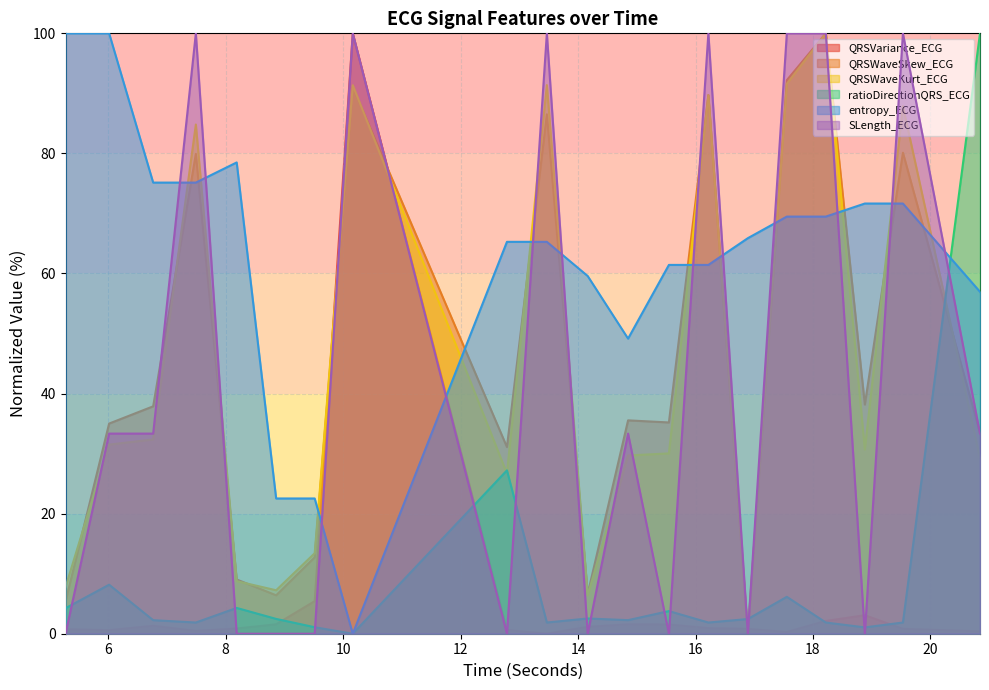

Where is the first local maximum for ratioDirectionQRS_ECG?

6.015625